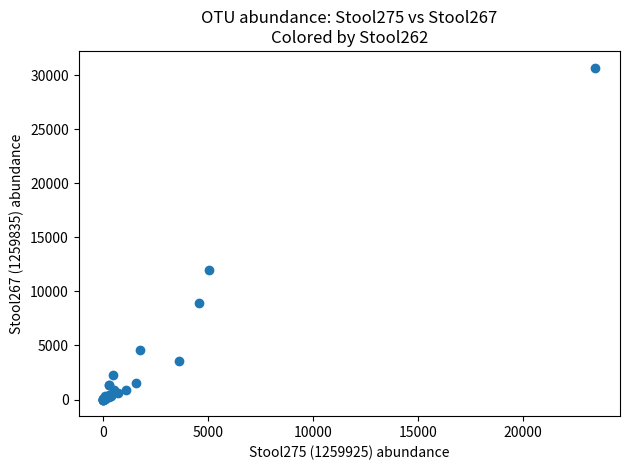

What Y value in the scatter plot is closest to 15354?

11959